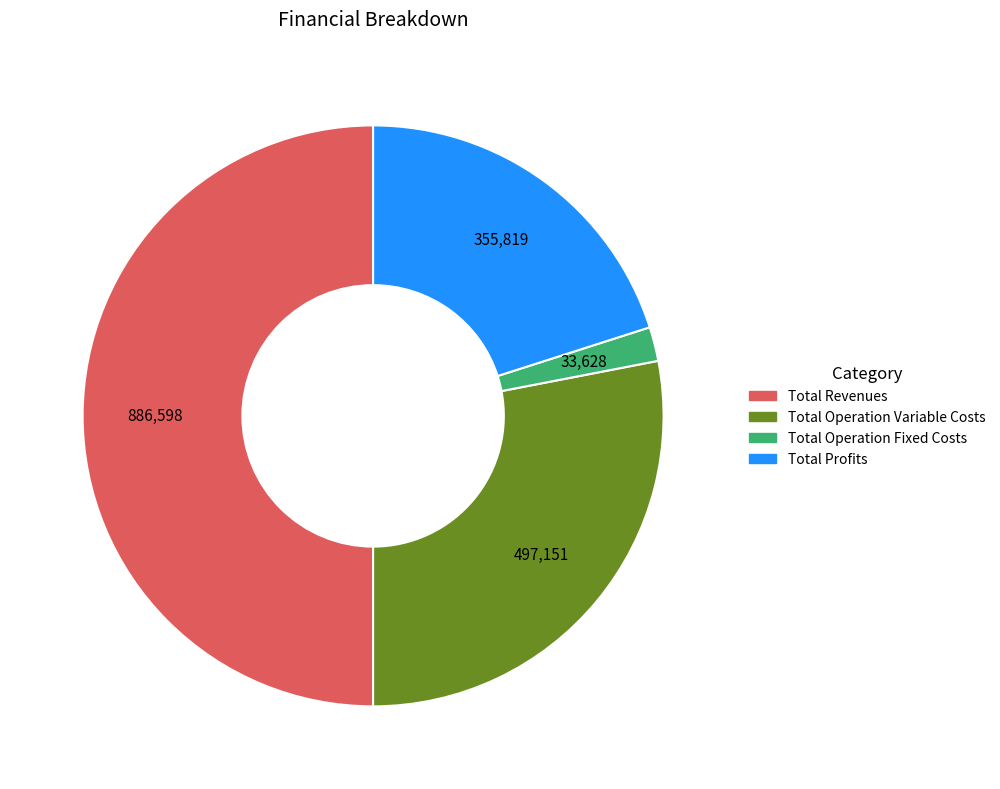

Count the number of slices in the pie.

4